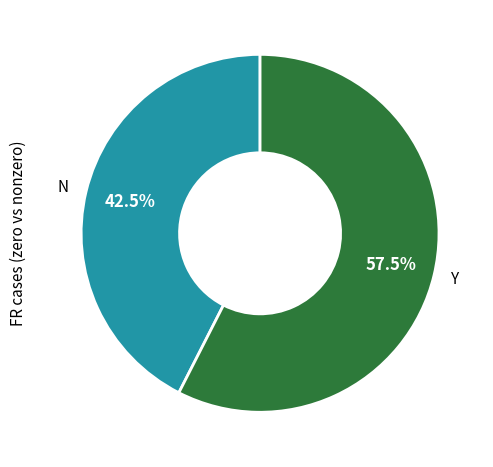

Count the number of slices in the pie.

2